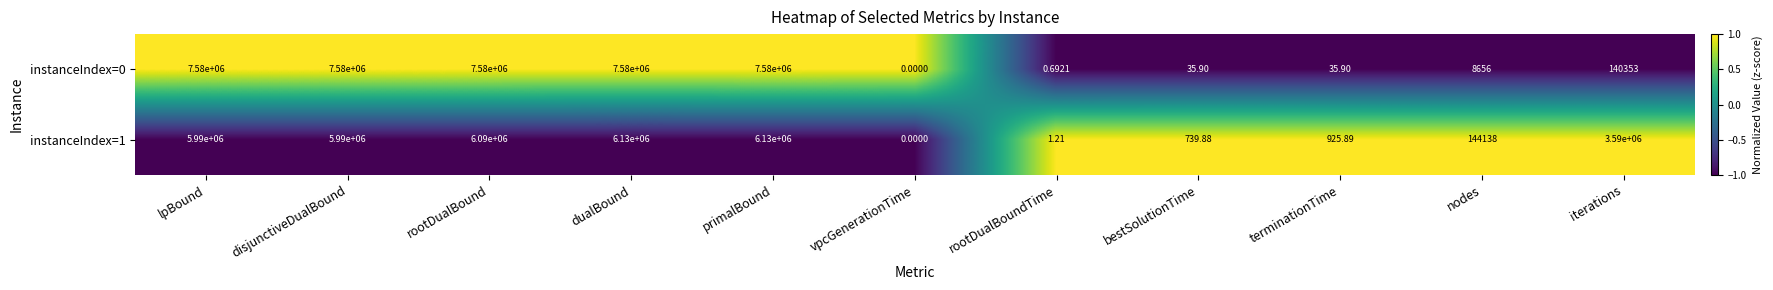

At which label does instanceIndex=0 reach its minimum?

vpcGenerationTime